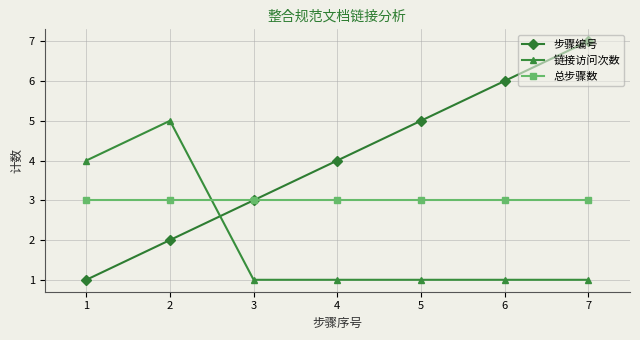

At how many categories does at least one series exceed 2?

7